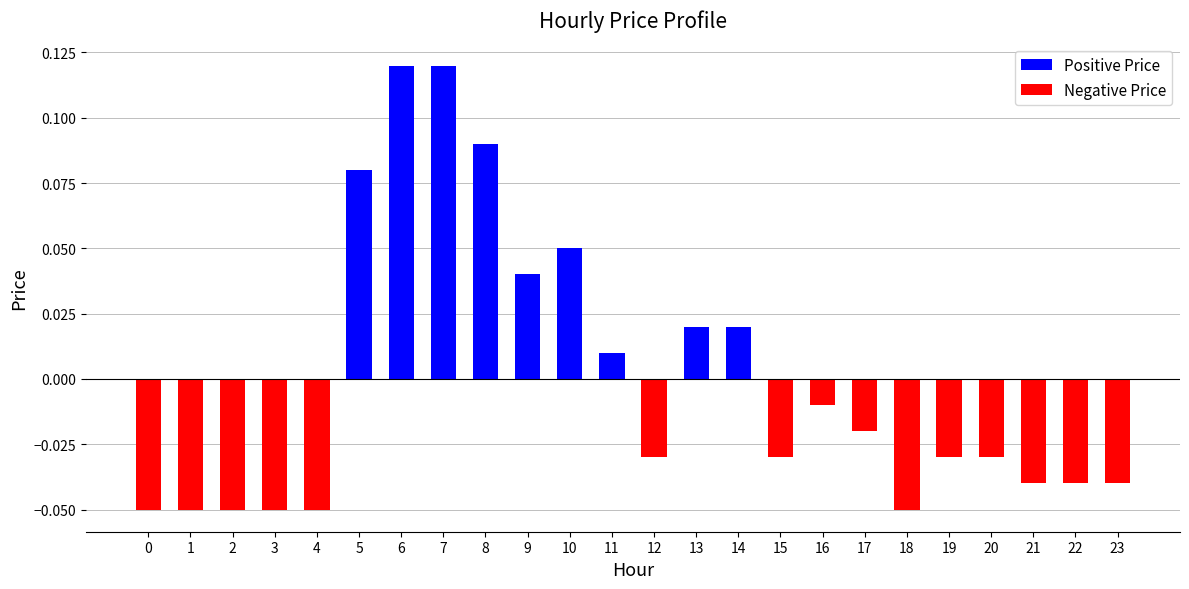

Reading left to right, list all the values displayed in this chart.

Positive Price: 0=0.0	1=0.0	2=0.0	3=0.0	4=0.0	5=0.1	6=0.1	7=0.1	8=0.1	9=0.0	10=0.1	11=0.0	12=0.0	13=0.0	14=0.0	15=0.0	16=0.0	17=0.0	18=0.0	19=0.0	20=0.0	21=0.0	22=0.0	23=0.0
Negative Price: 0=-0.1	1=-0.1	2=-0.1	3=-0.1	4=-0.1	5=0.0	6=0.0	7=0.0	8=0.0	9=0.0	10=0.0	11=0.0	12=-0.0	13=0.0	14=0.0	15=-0.0	16=-0.0	17=-0.0	18=-0.1	19=-0.0	20=-0.0	21=-0.0	22=-0.0	23=-0.0